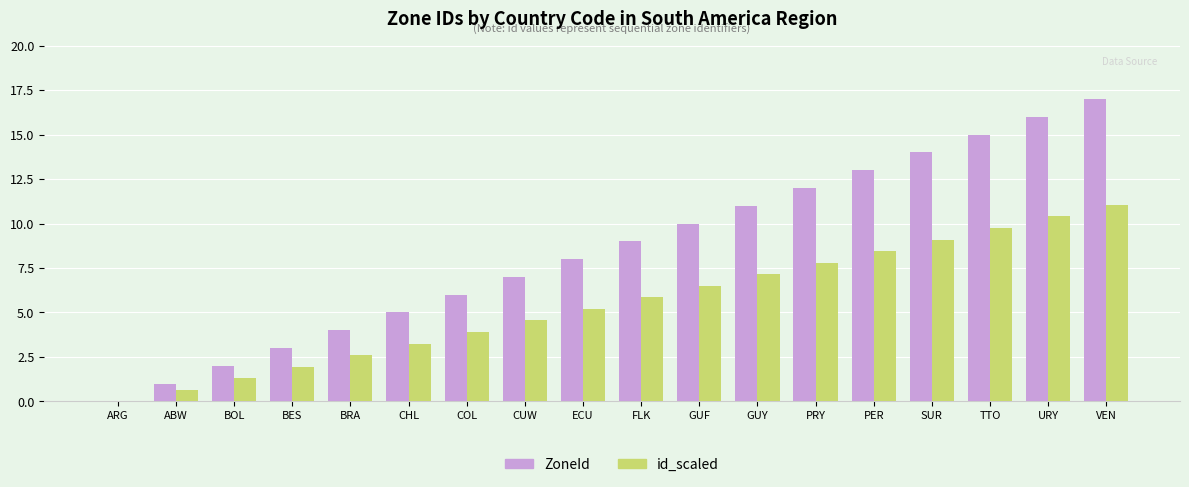

Which series has the widest spread of values?

ZoneId